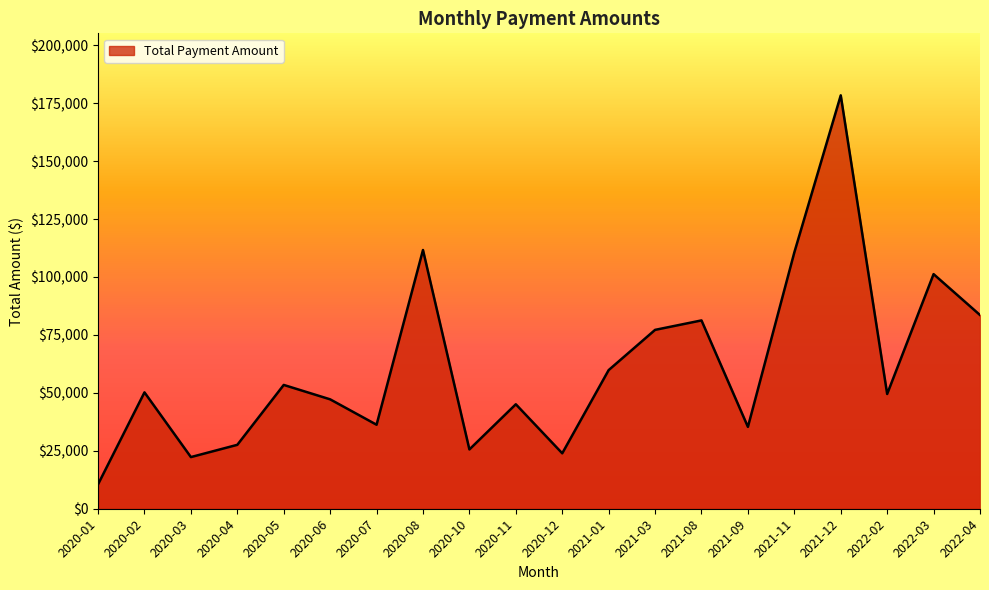

What is the sum of the values at 2021-11 and 2021-01?

170451.0